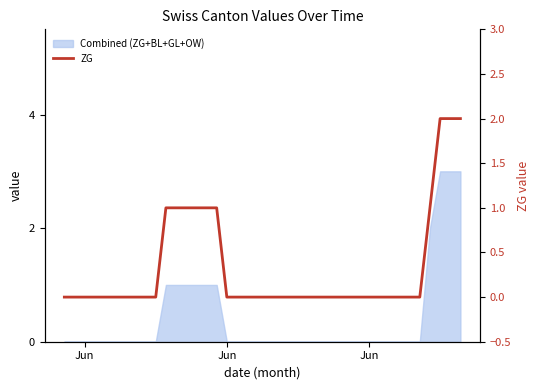

How many data points does each series have?

40